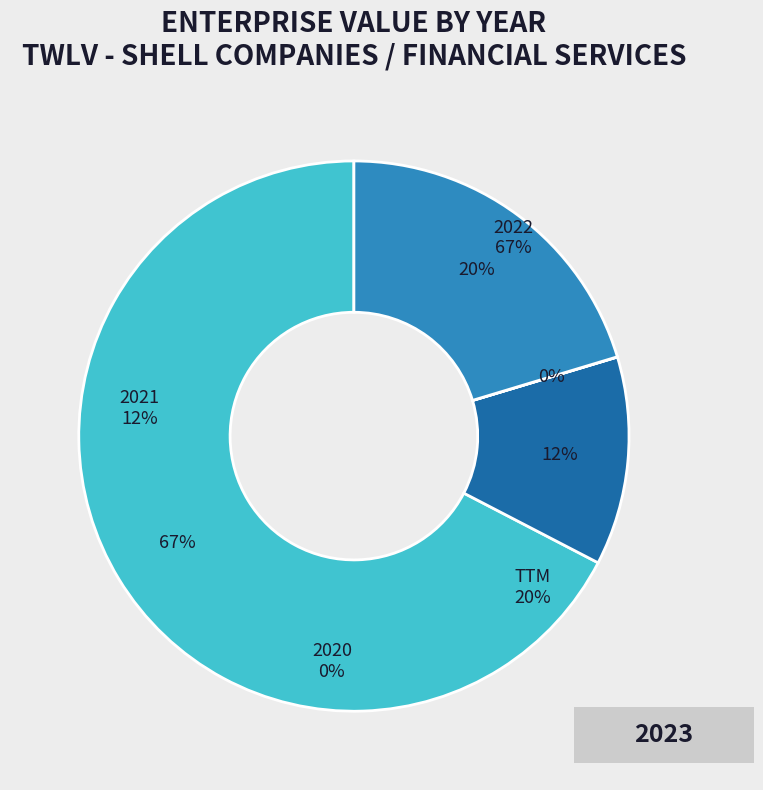

To the nearest percent, what percentage of the pie is 2021?

12%